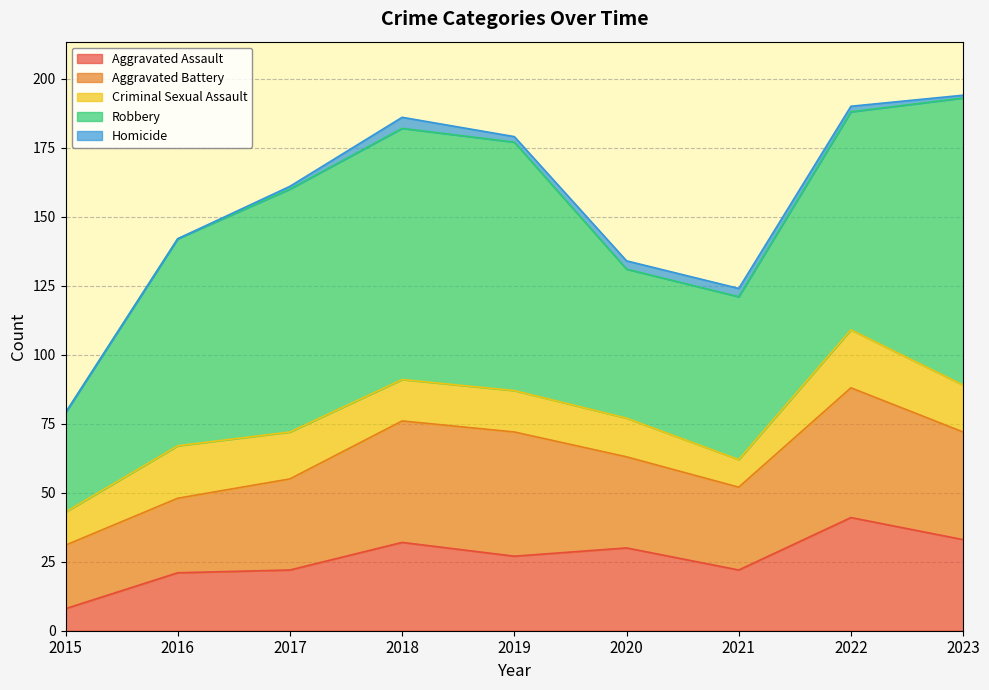

What is the approximate value of Criminal Sexual Assault at 2016?

19